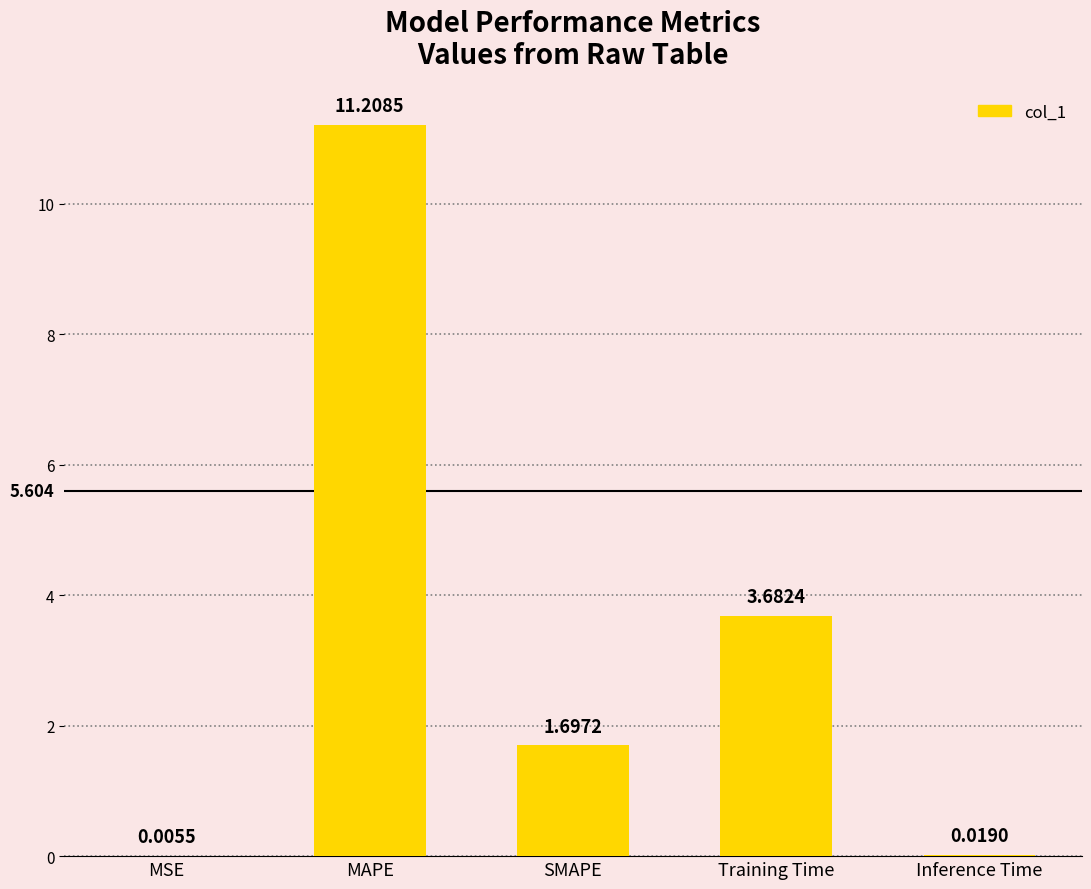

Between MAPE and Inference Time, which is larger?

MAPE